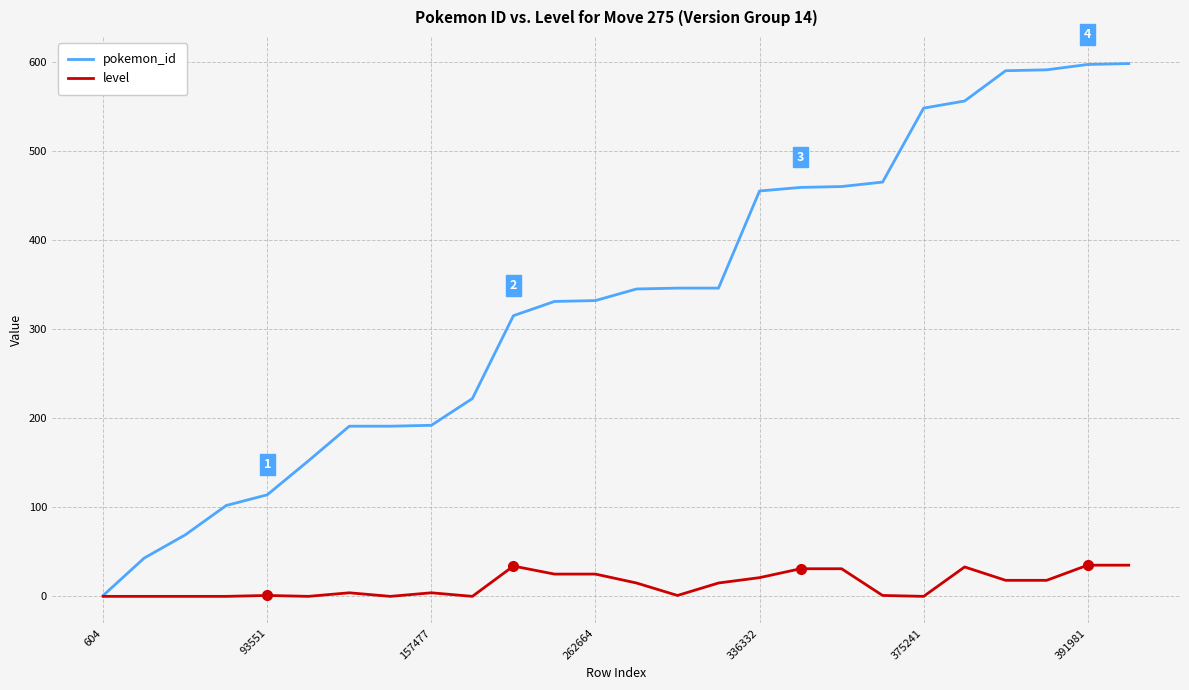

Which series has the widest spread of values?

pokemon_id